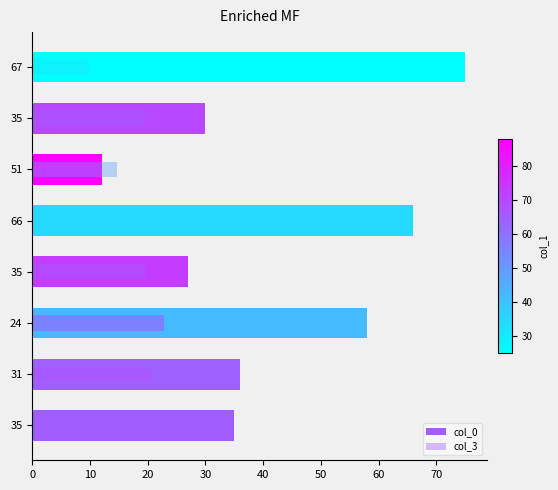

True or false: col_3 has a value of 14.9 at 66.

False